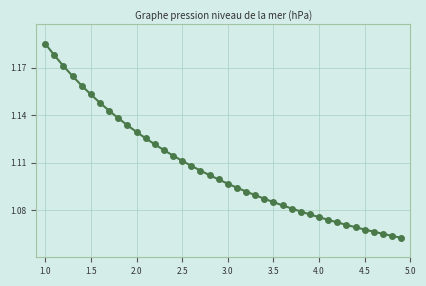

How many values are between 1 and 2?

40